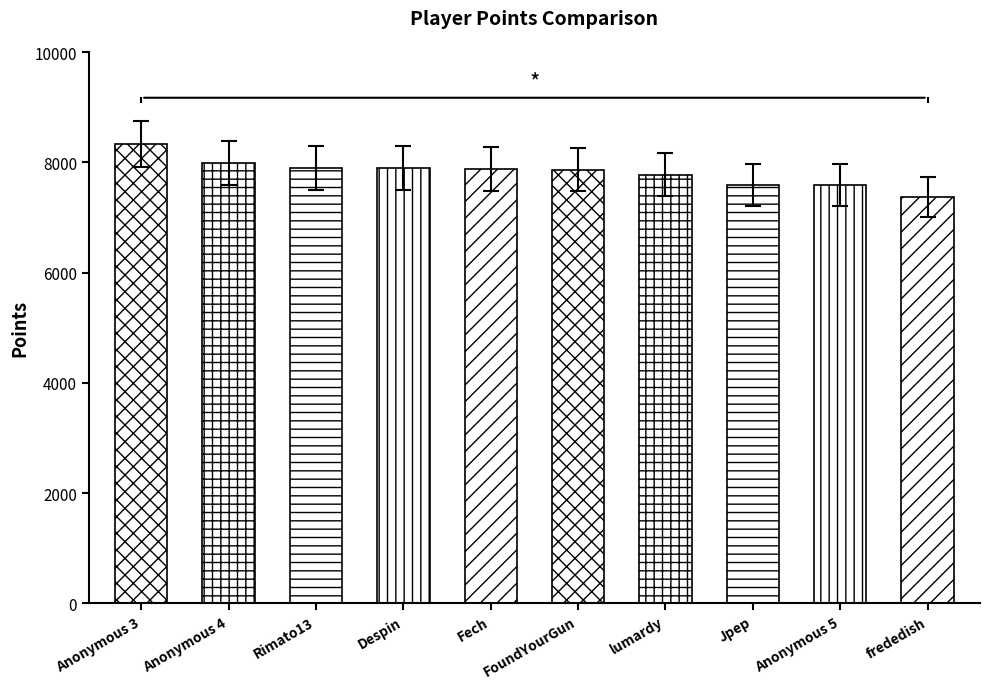

What is the label of the 6th bar from the right?

Fech